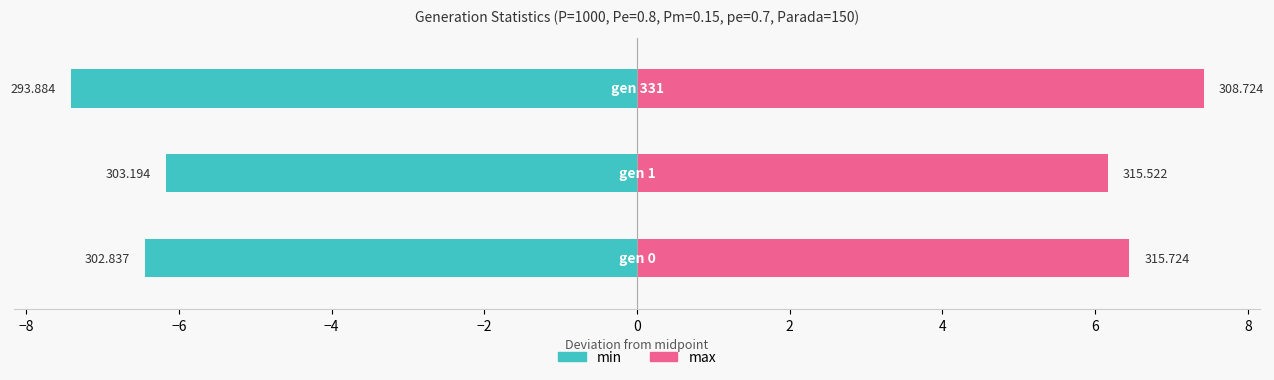

Is the value of min at −6 greater than the value of max at −8?

No